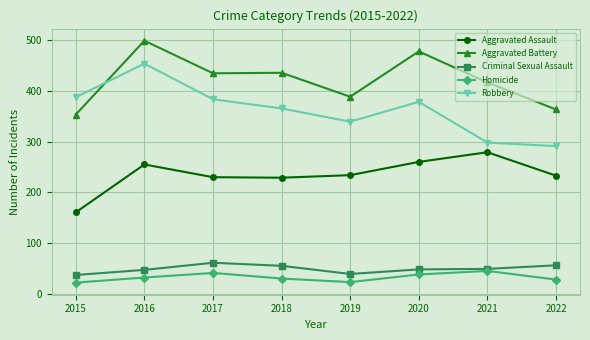

Does the chart display data point markers on the line(s)?

Yes